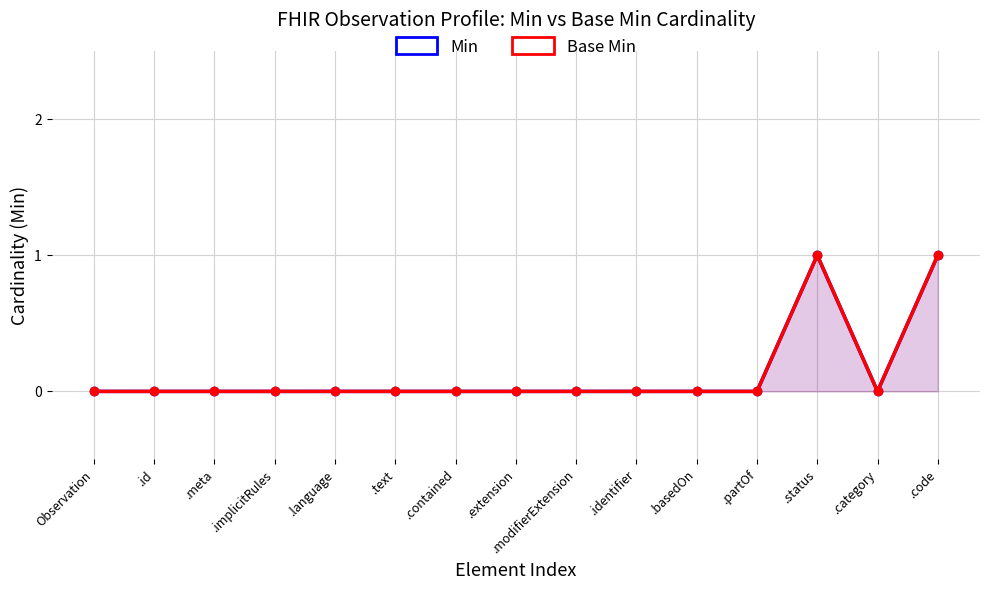

The value of Base Min at .implicitRules is -1. True or false?

False